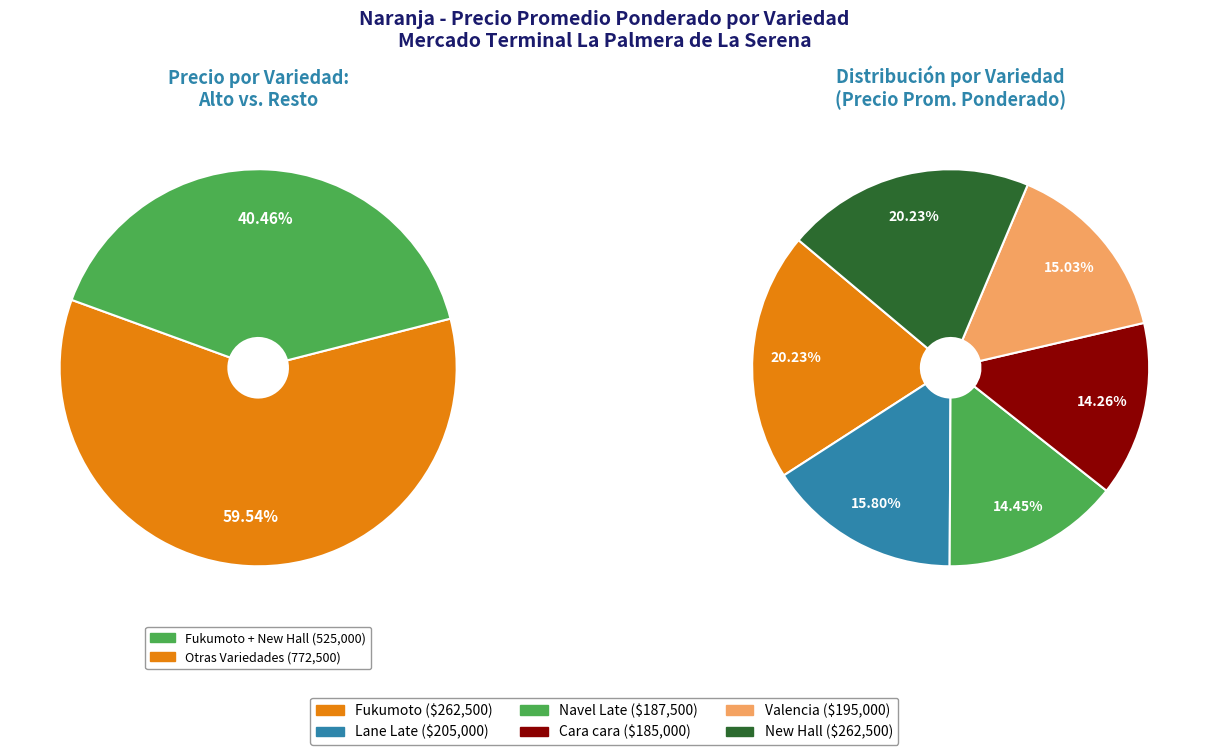

Is there a majority slice in this chart?

No